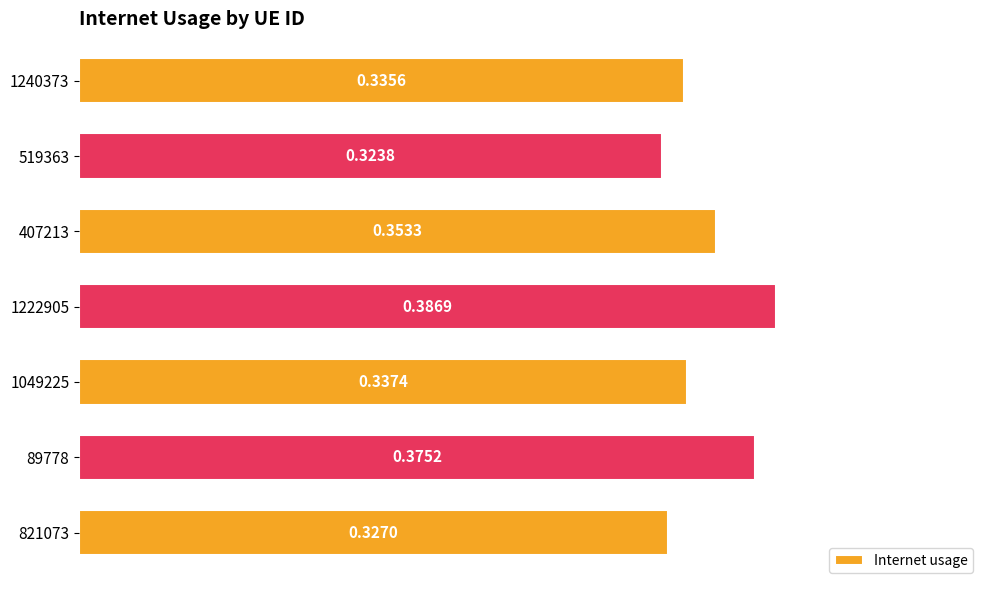

Which category has the lowest value across all series?

519363